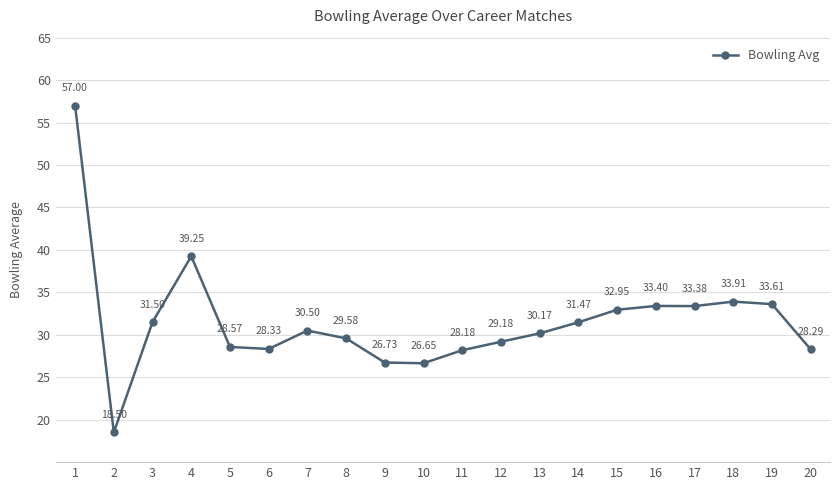

List the labels in order of value, smallest first.

2, 10, 9, 11, 20, 6, 5, 12, 8, 13, 7, 14, 3, 15, 17, 16, 19, 18, 4, 1